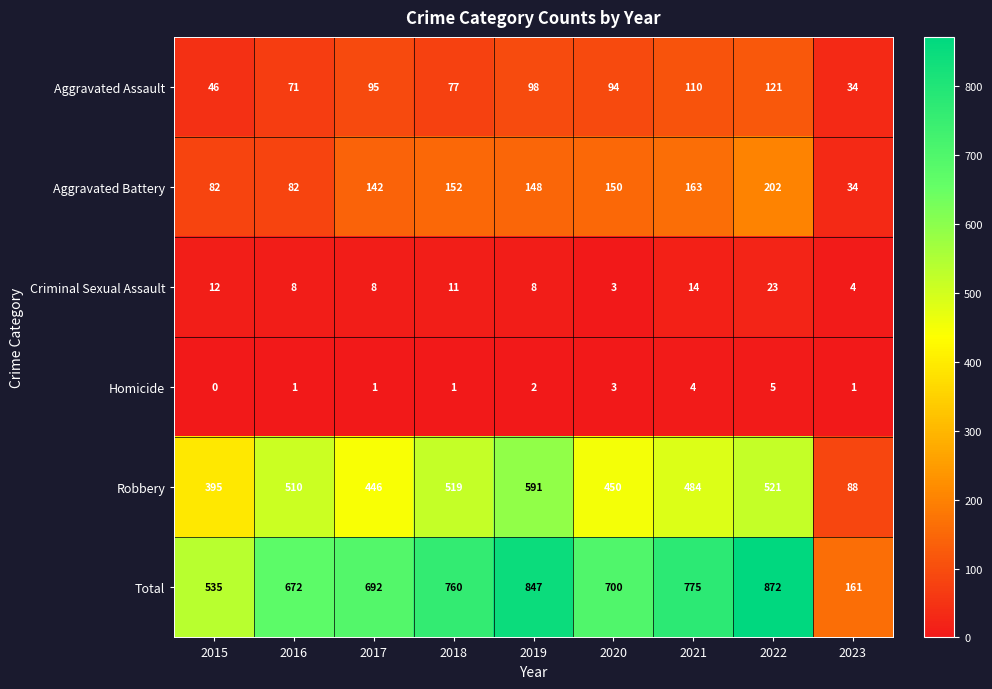

At how many categories does at least one series exceed 327?

8